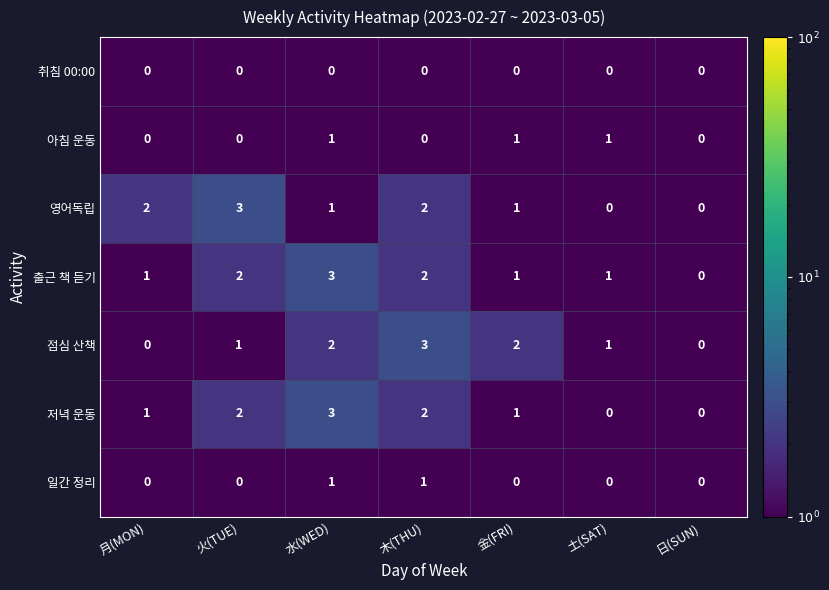

How many data points in 일간 정리 are above 0?

2